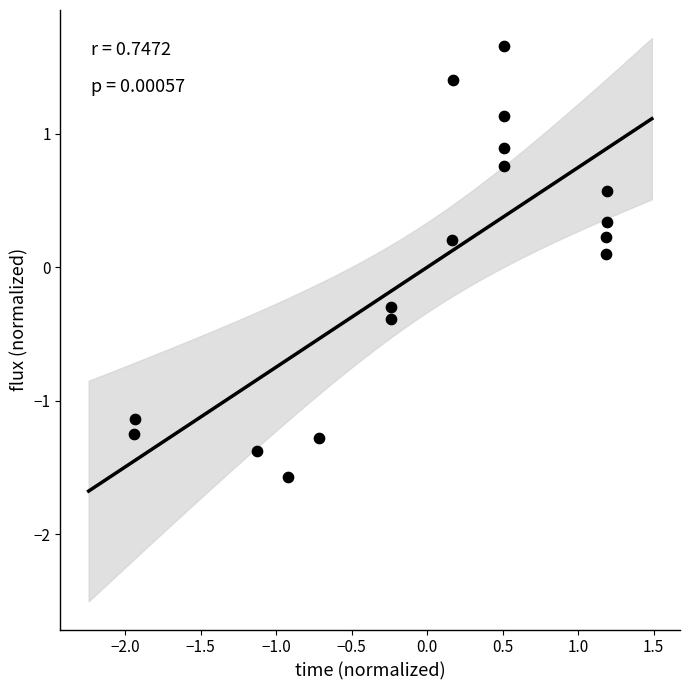

What is the range of Y values (max minus min)?

3.2